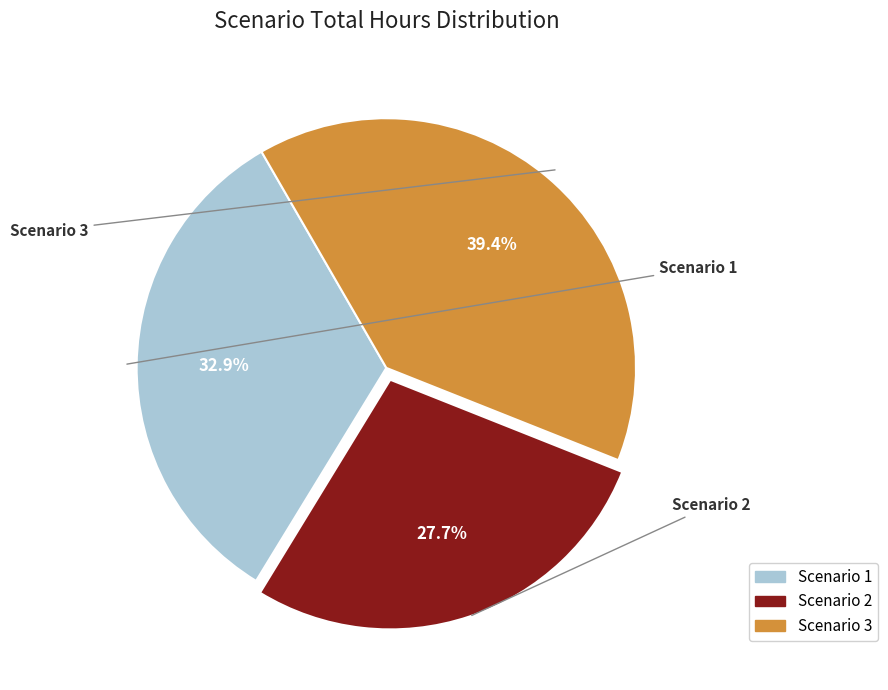

To the nearest percent, what is the average slice percentage?

33%